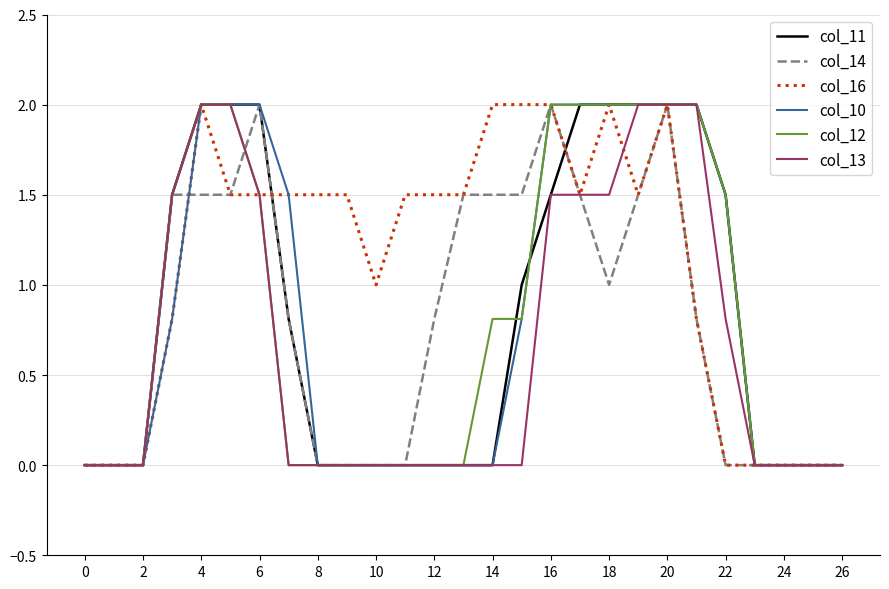

Reading left to right, what are all the values shown in this chart?

col_11: 0.0	0.0	0.0	1.5	2.0	2.0	2.0	0.8	0.0	0.0	0.0	0.0	0.0	0.0	0.0	1.0	1.5	2.0	2.0	2.0	2.0	2.0	1.5	0.0	0.0	0.0	0.0
col_14: 0.0	0.0	0.0	1.5	1.5	1.5	2.0	0.8	0.0	0.0	0.0	0.0	0.8	1.5	1.5	1.5	2.0	1.5	1.0	1.5	2.0	0.8	0.0	0.0	0.0	0.0	0.0
col_16: 0.0	0.0	0.0	0.8	2.0	1.5	1.5	1.5	1.5	1.5	1.0	1.5	1.5	1.5	2.0	2.0	2.0	1.5	2.0	1.5	2.0	0.8	0.0	0.0	0.0	0.0	0.0
col_10: 0.0	0.0	0.0	0.8	2.0	2.0	2.0	1.5	0.0	0.0	0.0	0.0	0.0	0.0	0.0	0.8	2.0	2.0	2.0	2.0	2.0	2.0	1.5	0.0	0.0	0.0	0.0
col_12: 0.0	0.0	0.0	1.5	2.0	2.0	1.5	0.0	0.0	0.0	0.0	0.0	0.0	0.0	0.8	0.8	2.0	2.0	2.0	2.0	2.0	2.0	1.5	0.0	0.0	0.0	0.0
col_13: 0.0	0.0	0.0	1.5	2.0	2.0	1.5	0.0	0.0	0.0	0.0	0.0	0.0	0.0	0.0	0.0	1.5	1.5	1.5	2.0	2.0	2.0	0.8	0.0	0.0	0.0	0.0